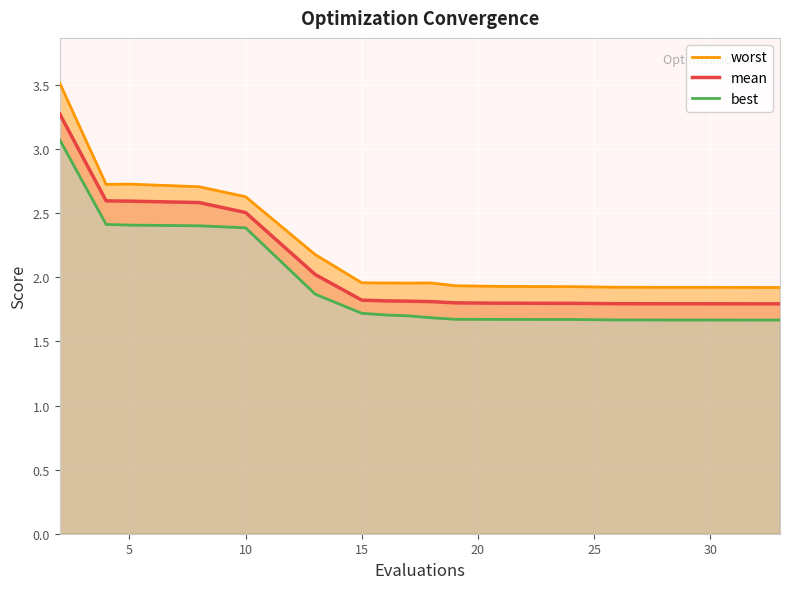

At how many categories does at least one series exceed 3?

1